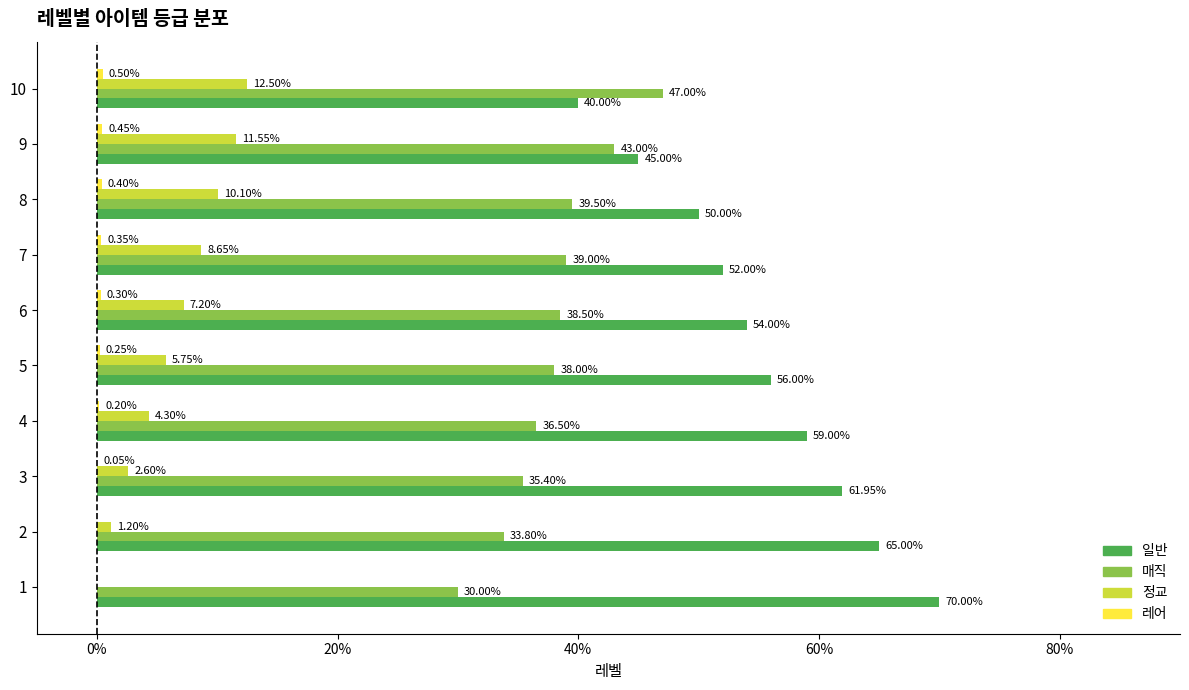

Which series has the largest total across all categories?

일반